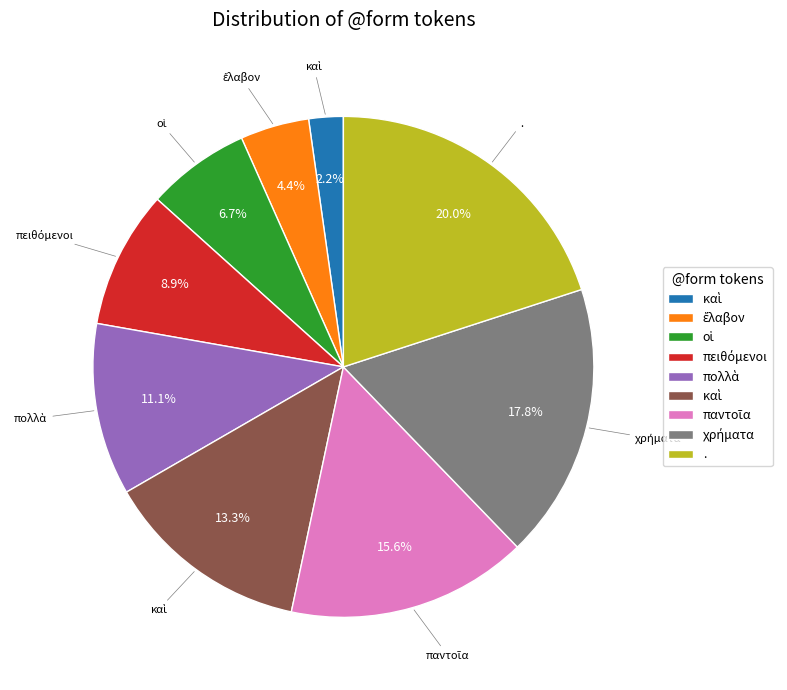

Does any single category account for the majority?

No